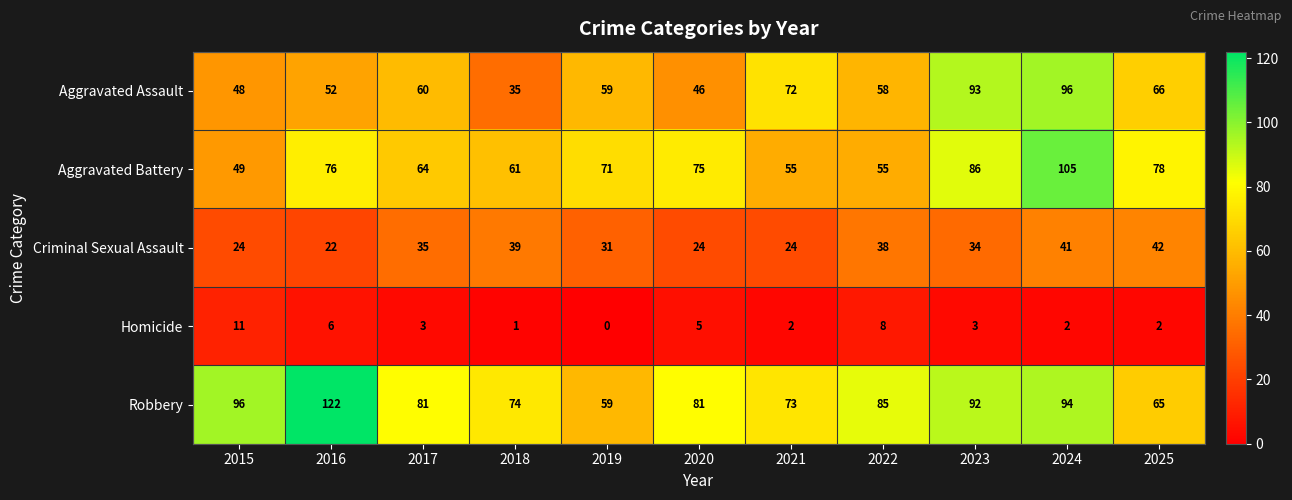

The value of Robbery at 2015 is 50. True or false?

False